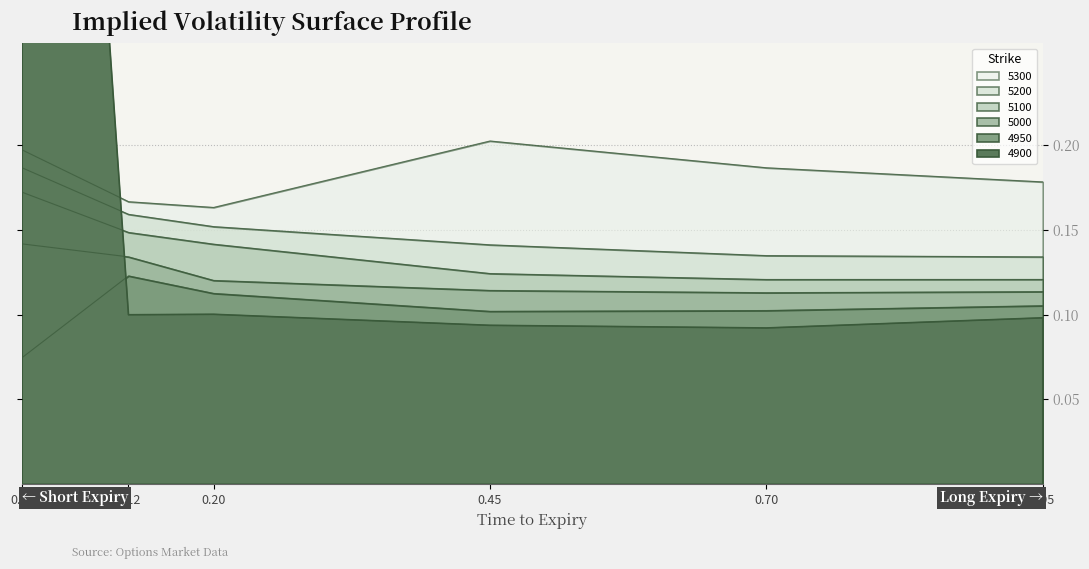

True or false: 5000 and 5100 cross at least once.

False